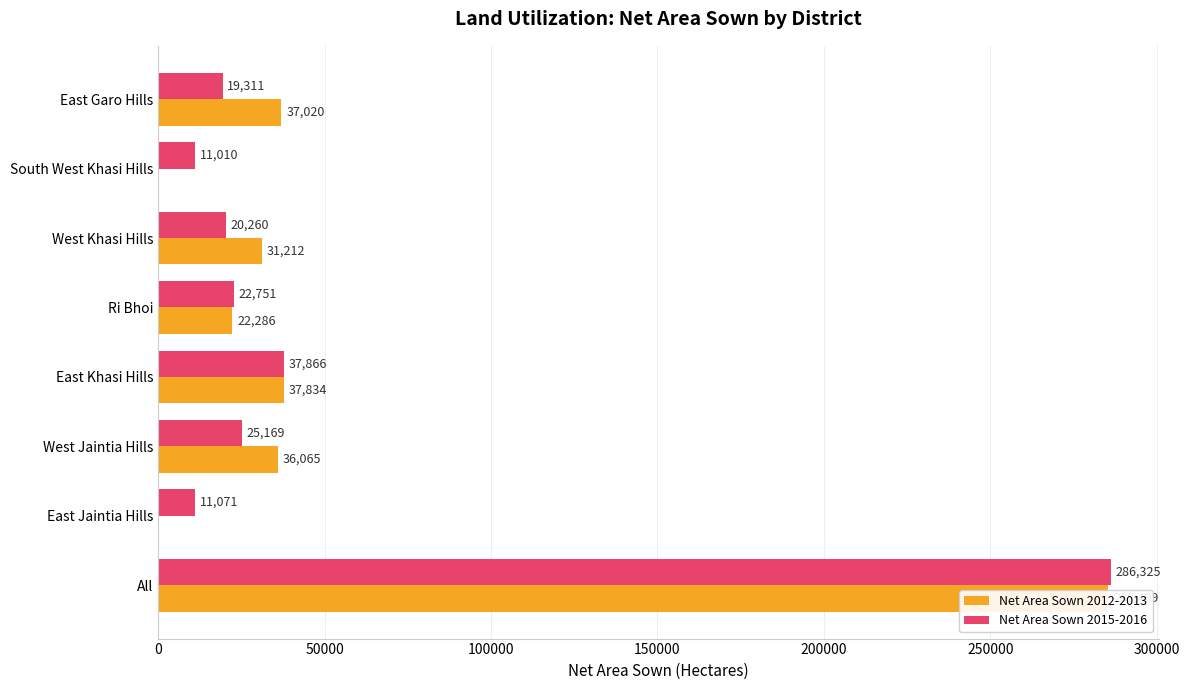

What is the value of the Net Area Sown 2012-2013 bar at the 3rd from the left?

36065